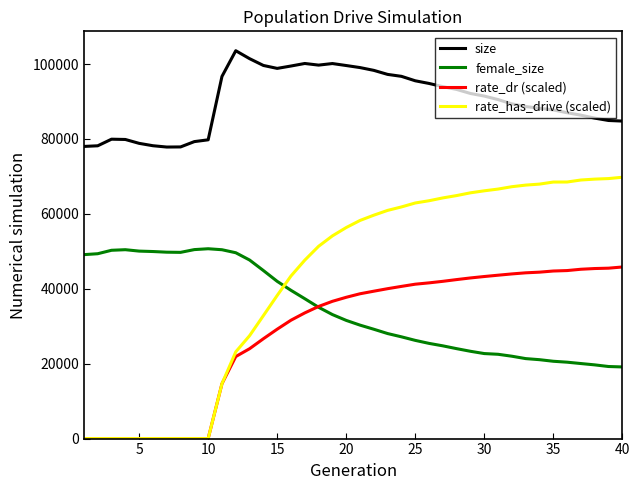

What is the difference between the maximum and second lowest values in the size series?

25684.0